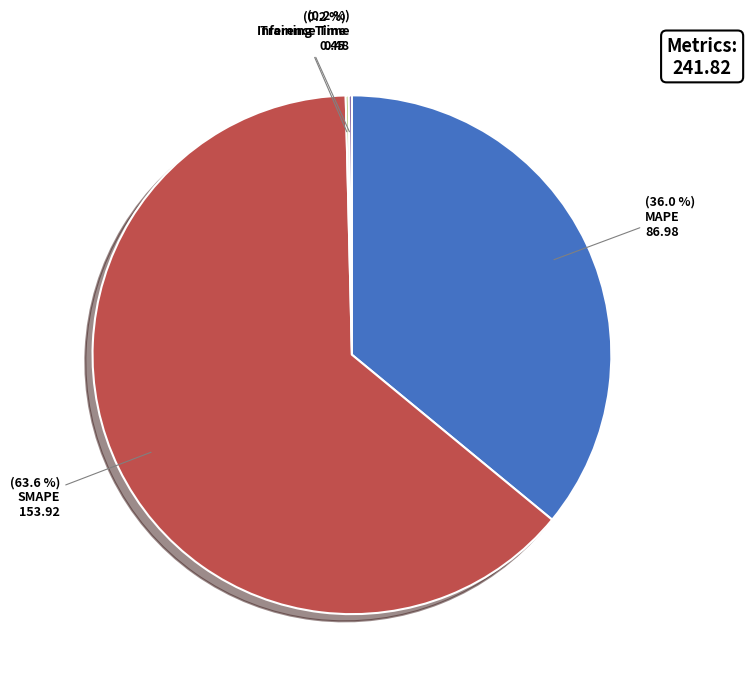

What portion of the pie excludes SMAPE?

36.4%